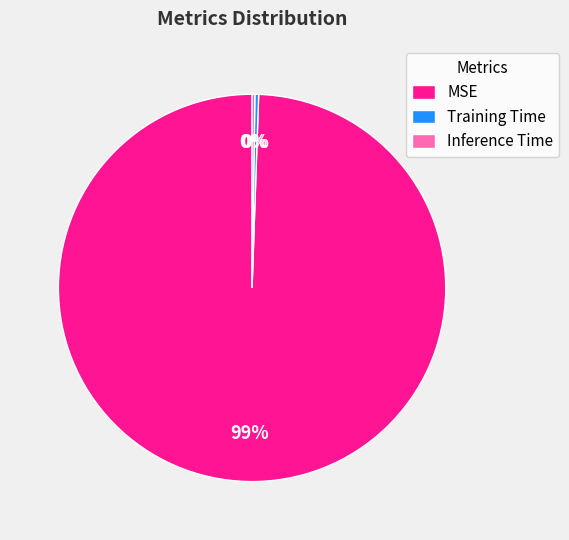

The Training Time slice represents 0% of the pie. True or false?

True